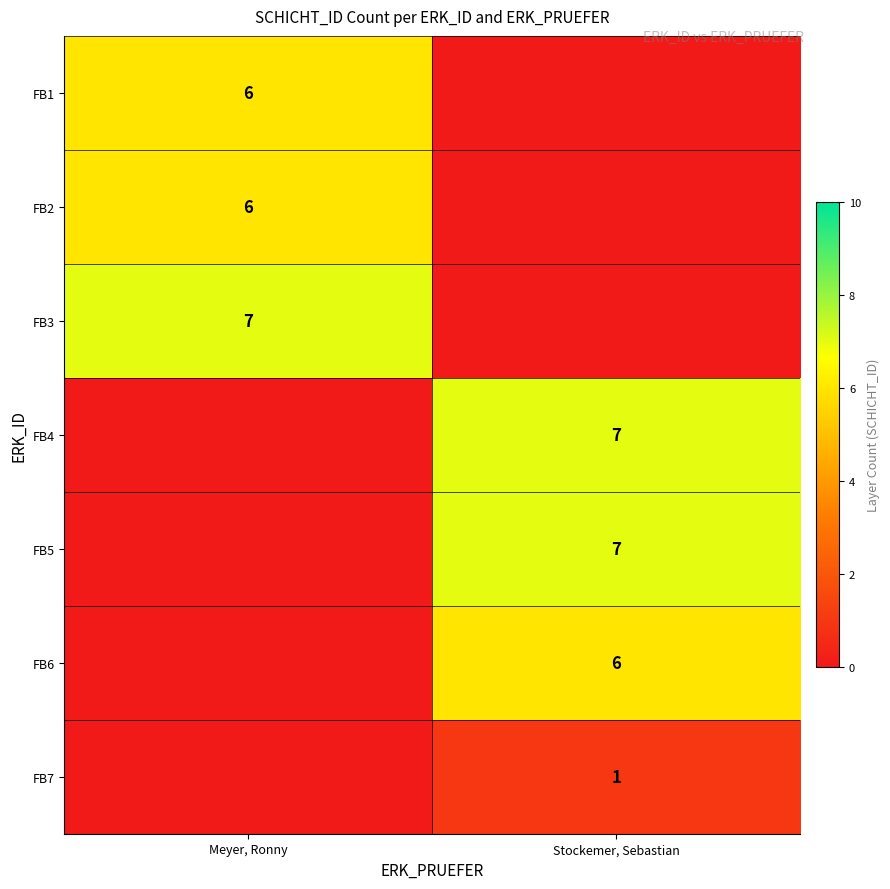

Is it true that FB6 equals 8 at Stockemer, Sebastian?

False